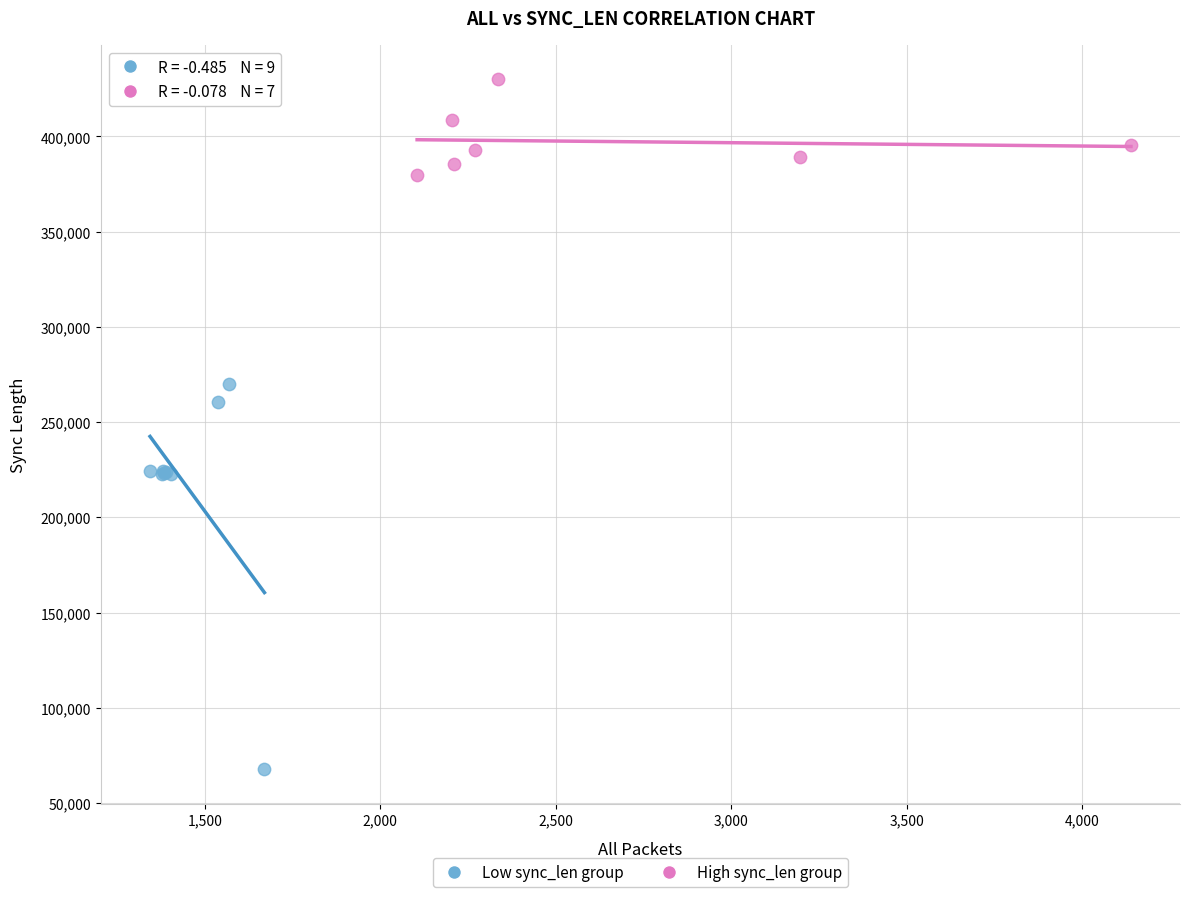

Which series reaches the maximum Y coordinate?

High sync_len group